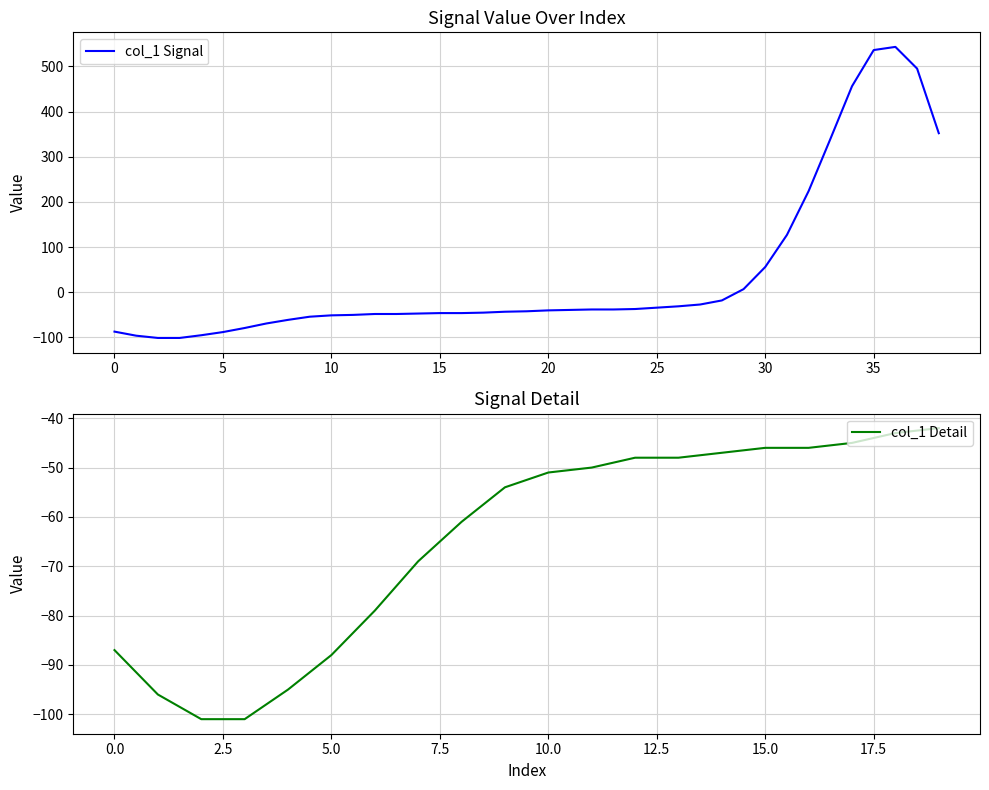

What is the change in value from 2 to 20?

+61